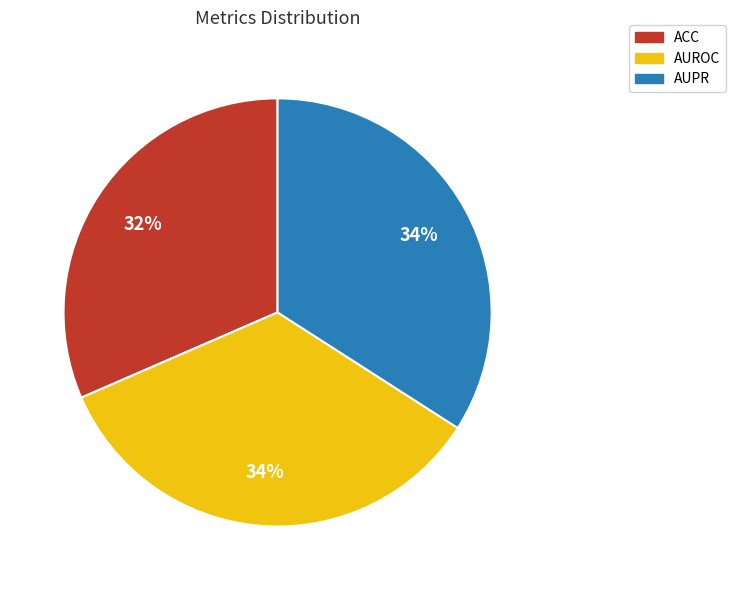

Is AUPR the majority of the pie?

No